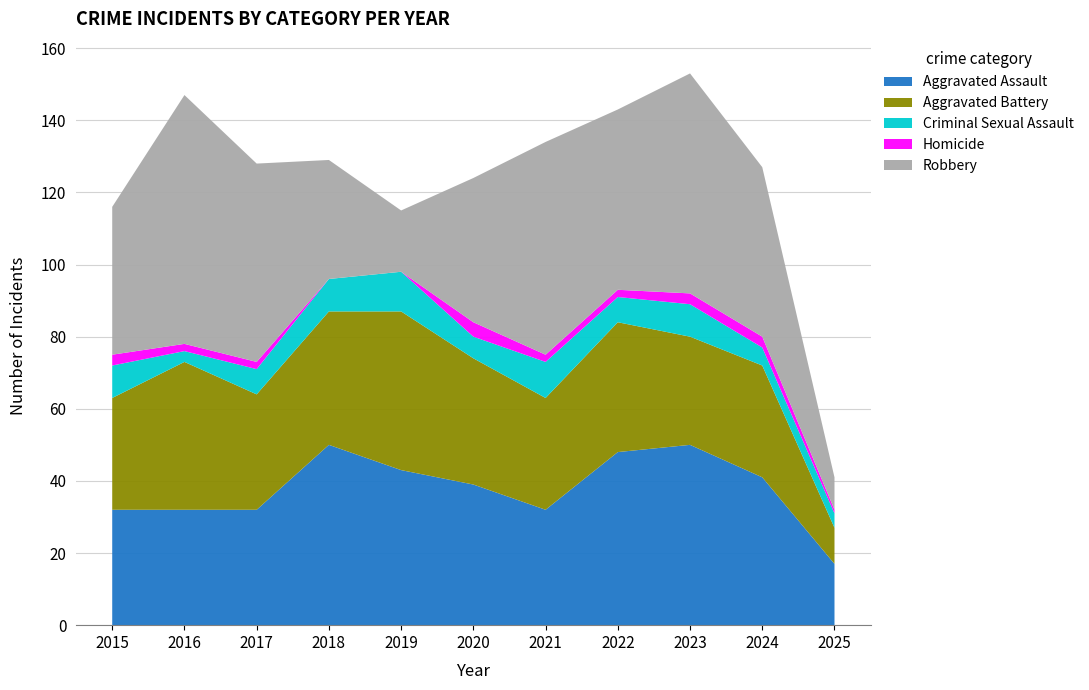

Reading left to right, list all the values displayed in this chart.

Aggravated Assault: 2015=32	2016=32	2017=32	2018=50	2019=43	2020=39	2021=32	2022=48	2023=50	2024=41	2025=17
Aggravated Battery: 2015=31	2016=41	2017=32	2018=37	2019=44	2020=35	2021=31	2022=36	2023=30	2024=31	2025=10
Criminal Sexual Assault: 2015=9	2016=3	2017=7	2018=9	2019=11	2020=6	2021=10	2022=7	2023=9	2024=5	2025=4
Homicide: 2015=3	2016=2	2017=2	2018=0	2019=0	2020=4	2021=2	2022=2	2023=3	2024=3	2025=1
Robbery: 2015=41	2016=69	2017=55	2018=33	2019=17	2020=40	2021=59	2022=50	2023=61	2024=47	2025=9